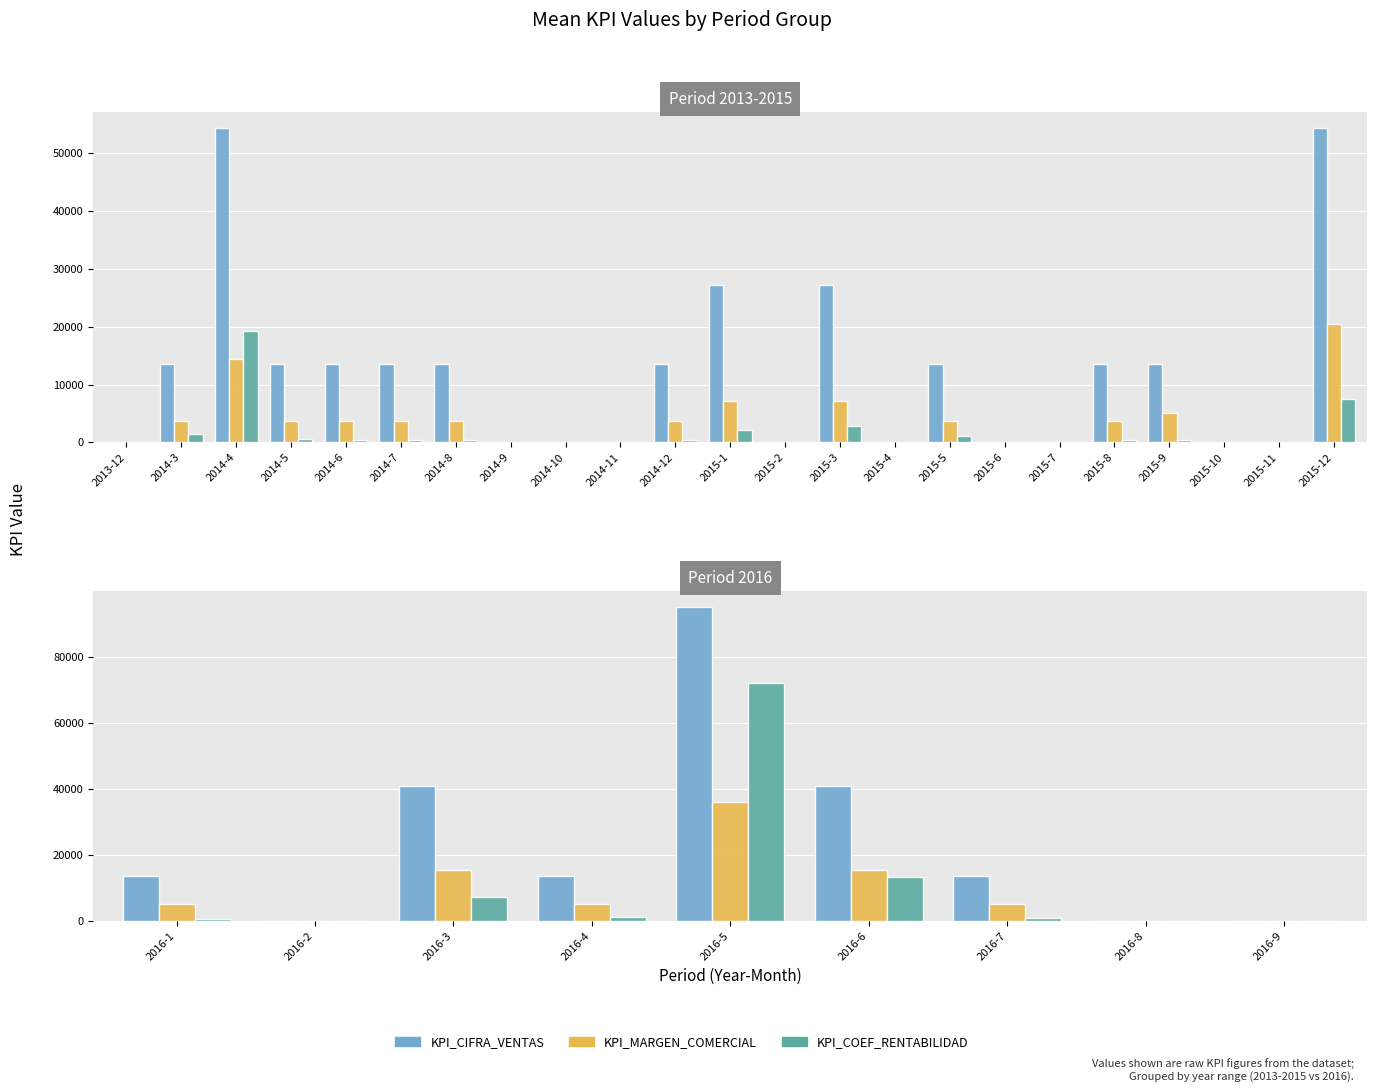

What are all the series names shown in the legend?

KPI_CIFRA_VENTAS, KPI_MARGEN_COMERCIAL, KPI_COEF_RENTABILIDAD